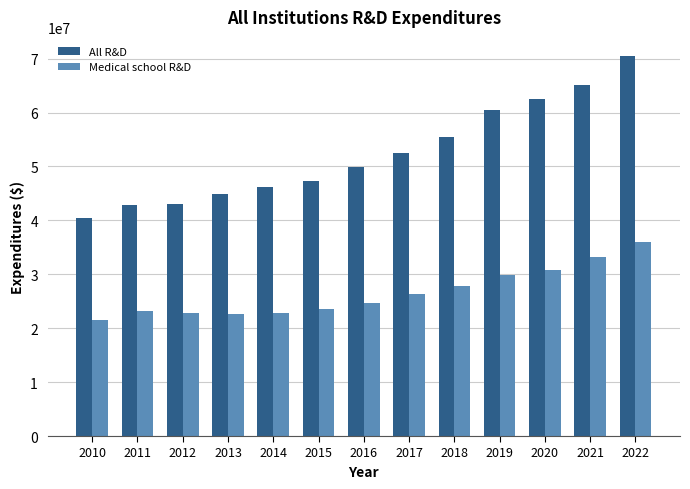

Is the value of All R&D at 2010 greater than the value of Medical school R&D at 2015?

Yes